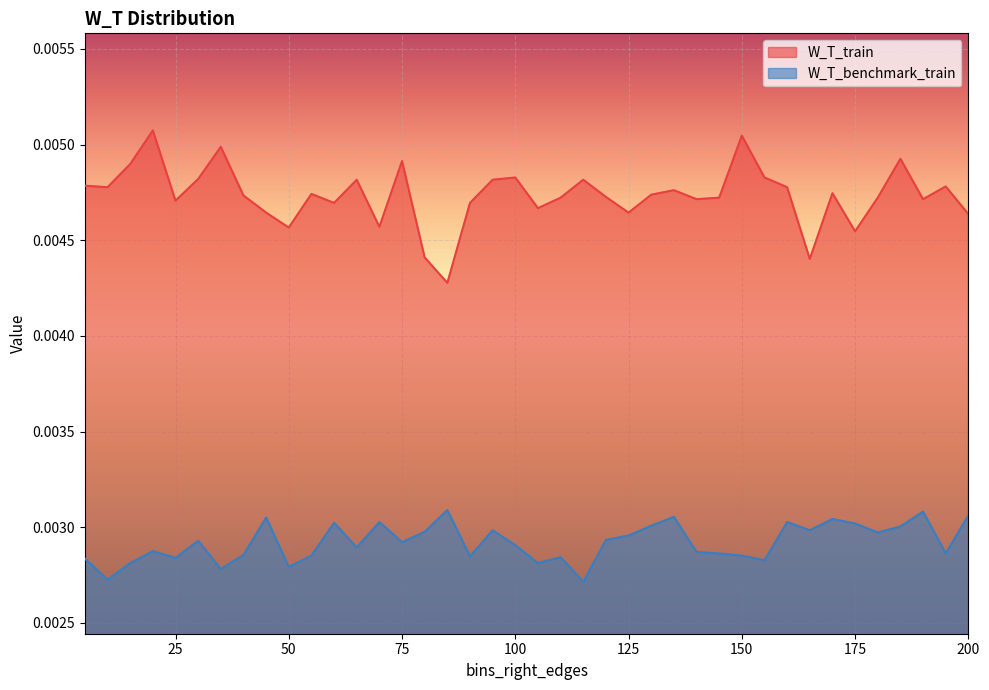

Rank the series by their average value, from lowest to highest.

W_T_benchmark_train, W_T_train